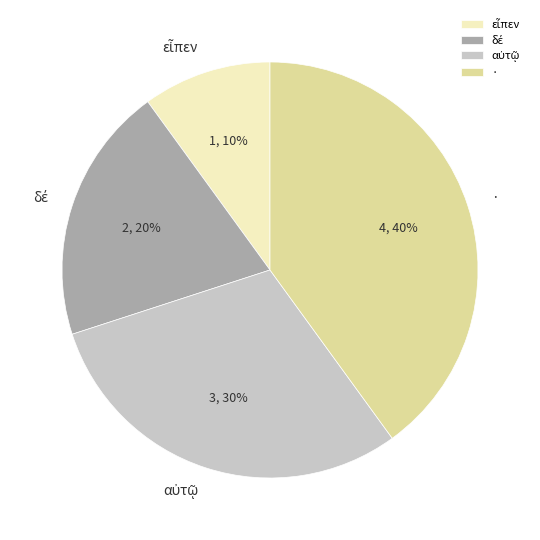

Is there a majority slice in this chart?

No